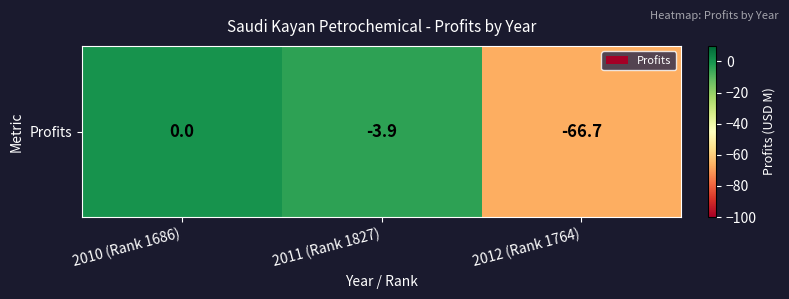

True or false: the data shows -3.9 at 2011 (Rank 1827).

True